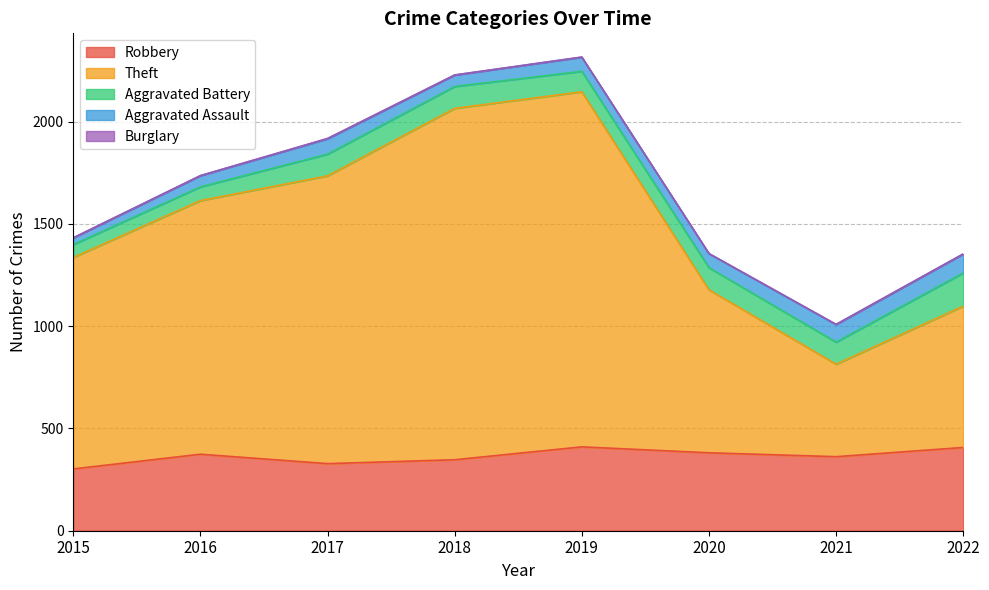

Where is the first local minimum for Burglary?

2018